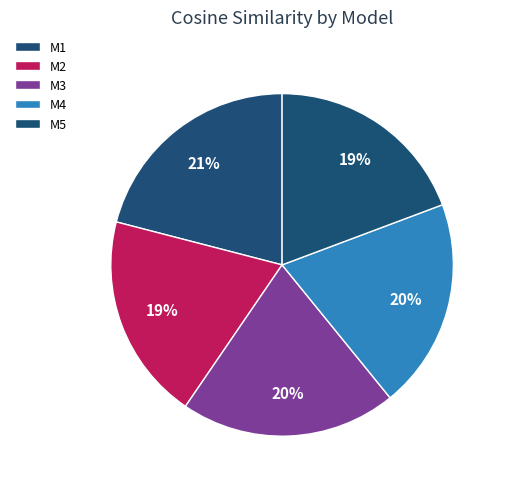

Is there a majority slice in this chart?

No